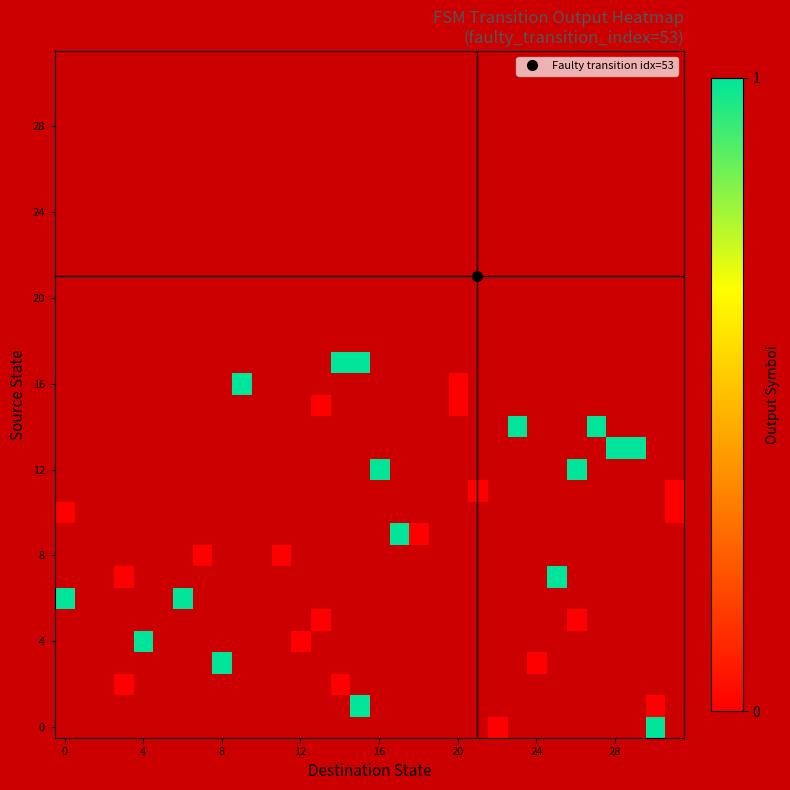

Between 31 and 23, which is larger?

23